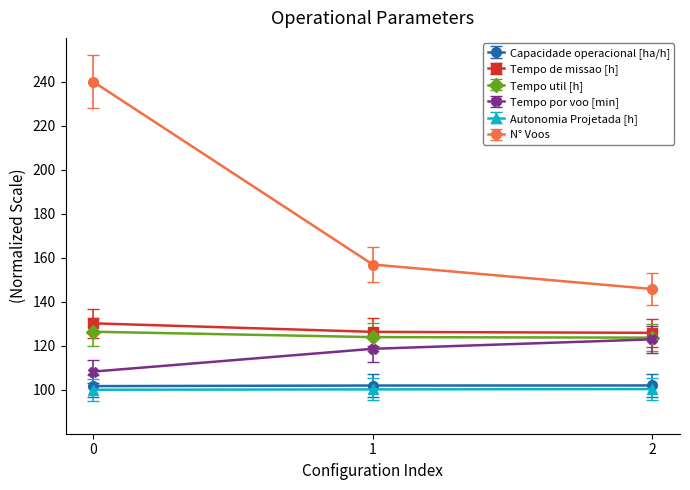

What is the difference between the maximum and second lowest values in the N° Voos series?

83.1